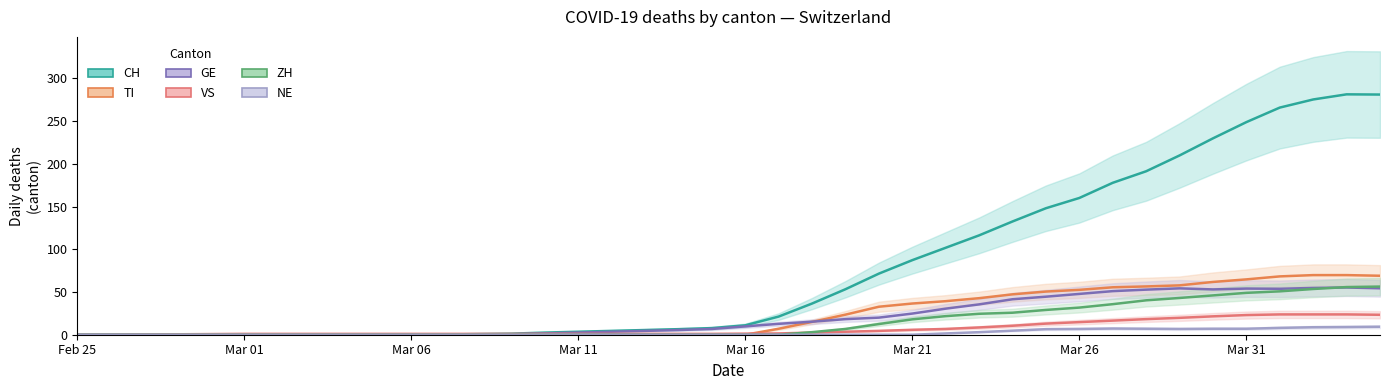

What are all the series names shown in the legend?

CH, TI, GE, VS, ZH, NE